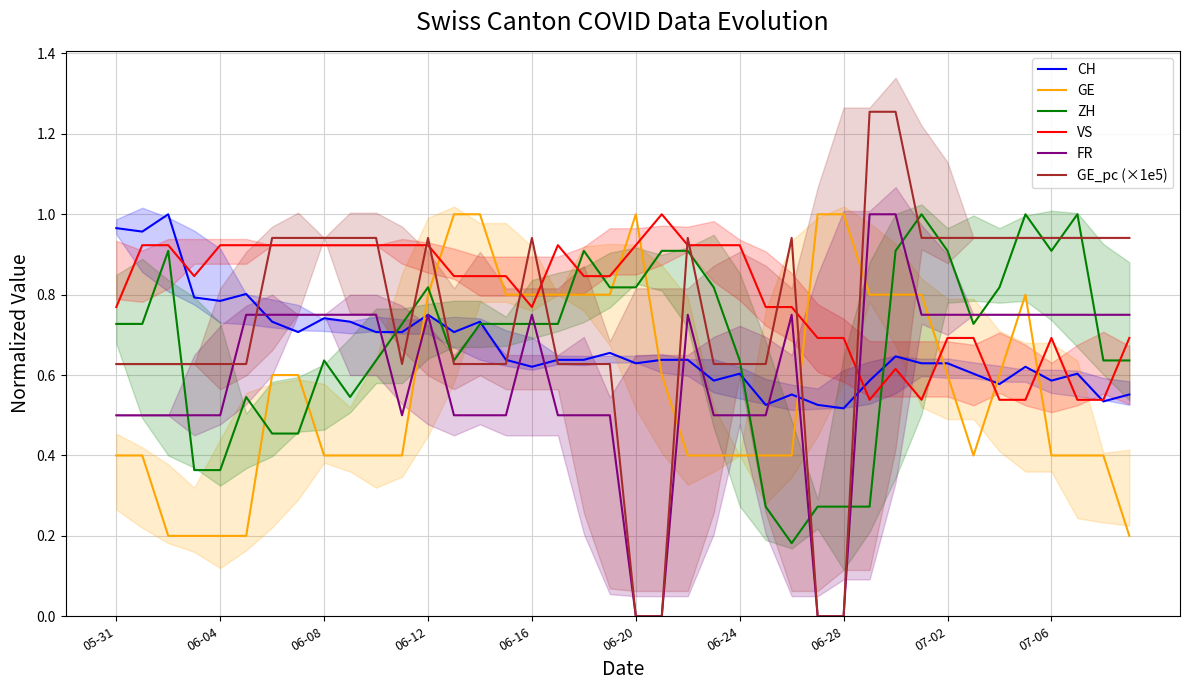

True or false: FR and CH intersect in this chart.

True